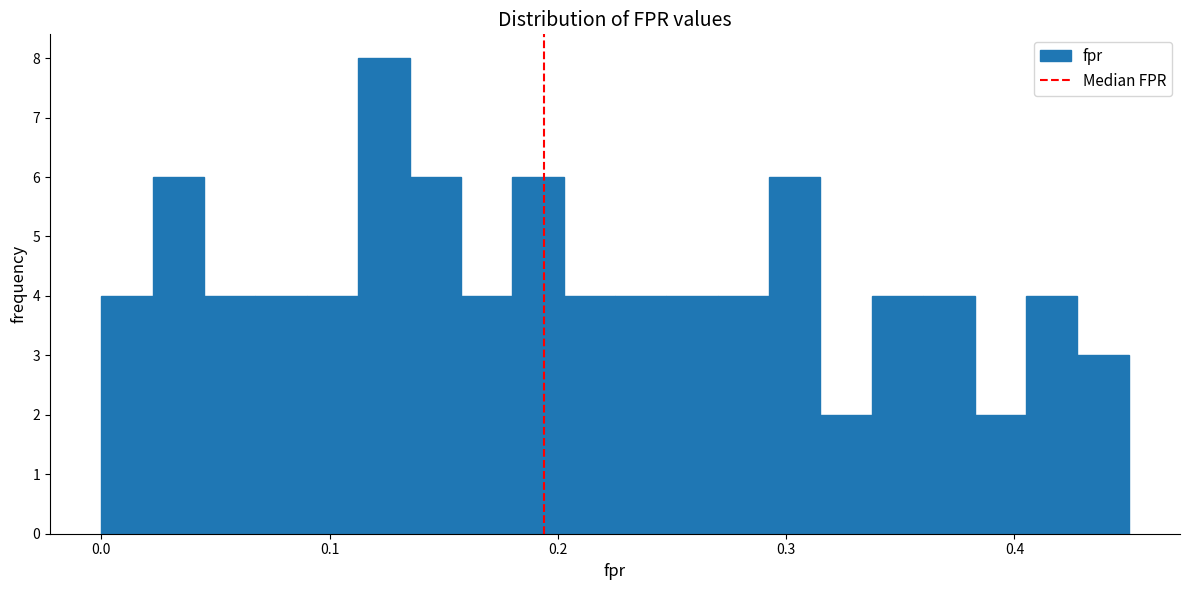

Around what value on the x-axis is the tallest bar? Give the approximate position of its centre, as read against the axis.

0.12